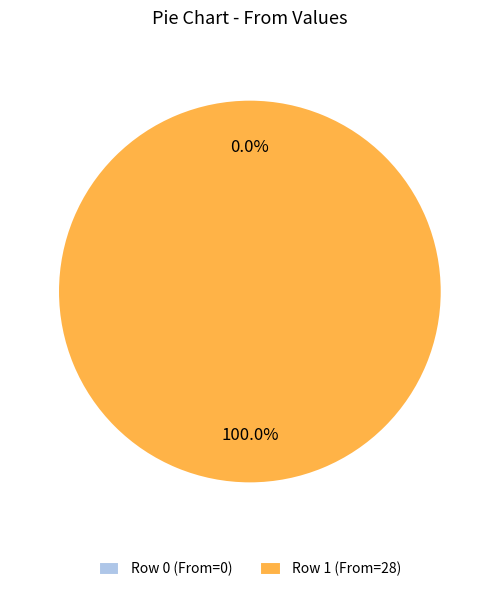

What is the change in value from 0 to 1?

+28